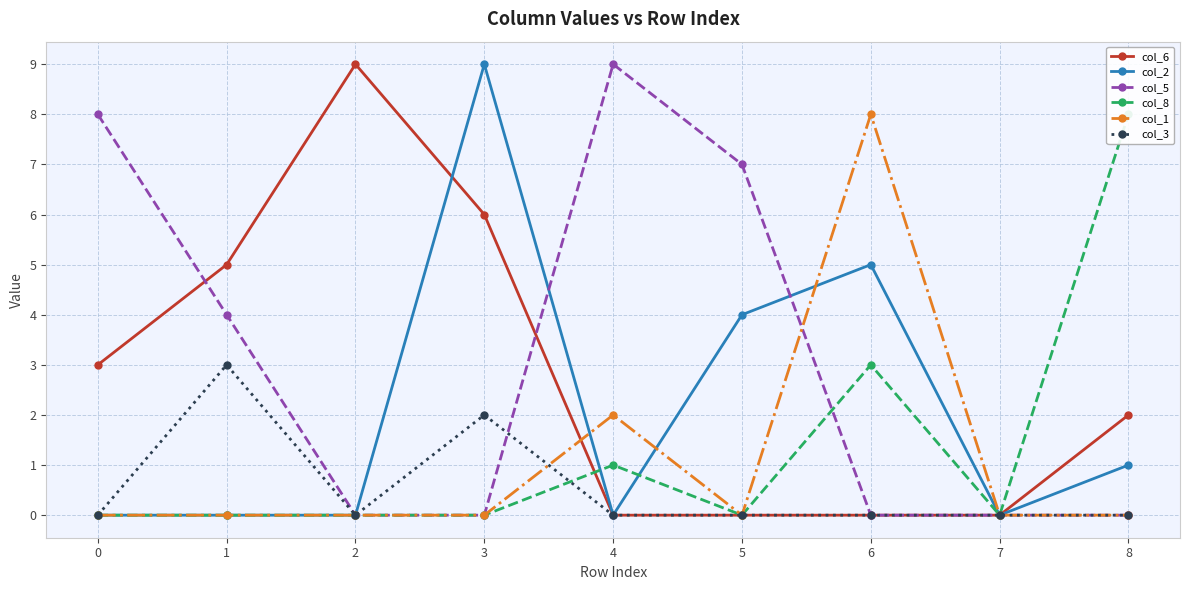

Reading right to left, transcribe all the data shown in this chart.

col_6: 2	0	0	0	0	6	9	5	3
col_2: 1	0	5	4	0	9	0	0	0
col_5: 0	0	0	7	9	0	0	4	8
col_8: 8	0	3	0	1	0	0	0	0
col_1: 0	0	8	0	2	0	0	0	0
col_3: 0	0	0	0	0	2	0	3	0